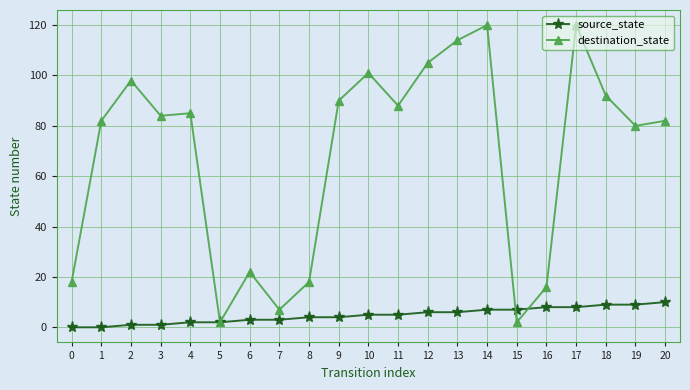

Reading left to right, transcribe all the data shown in this chart.

source_state: 0=0	1=0	2=1	3=1	4=2	5=2	6=3	7=3	8=4	9=4	10=5	11=5	12=6	13=6	14=7	15=7	16=8	17=8	18=9	19=9	20=10
destination_state: 0=18	1=82	2=98	3=84	4=85	5=2	6=22	7=7	8=18	9=90	10=101	11=88	12=105	13=114	14=120	15=2	16=16	17=120	18=92	19=80	20=82